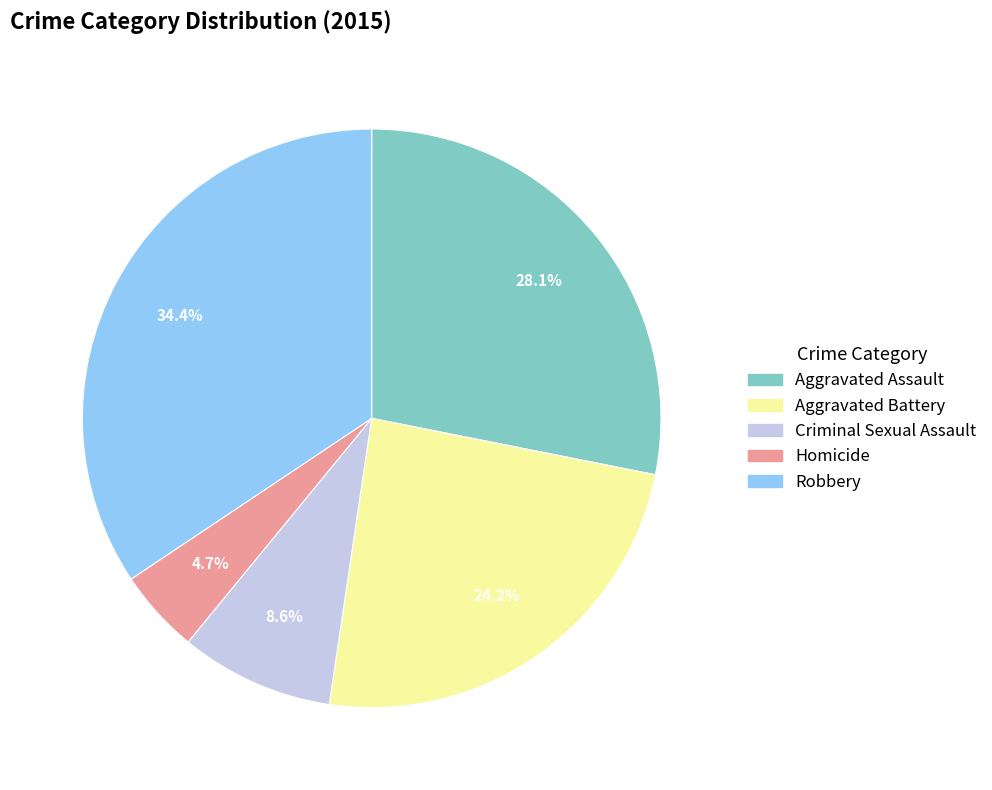

To the nearest percent, what percentage of the pie is Aggravated Assault?

28%